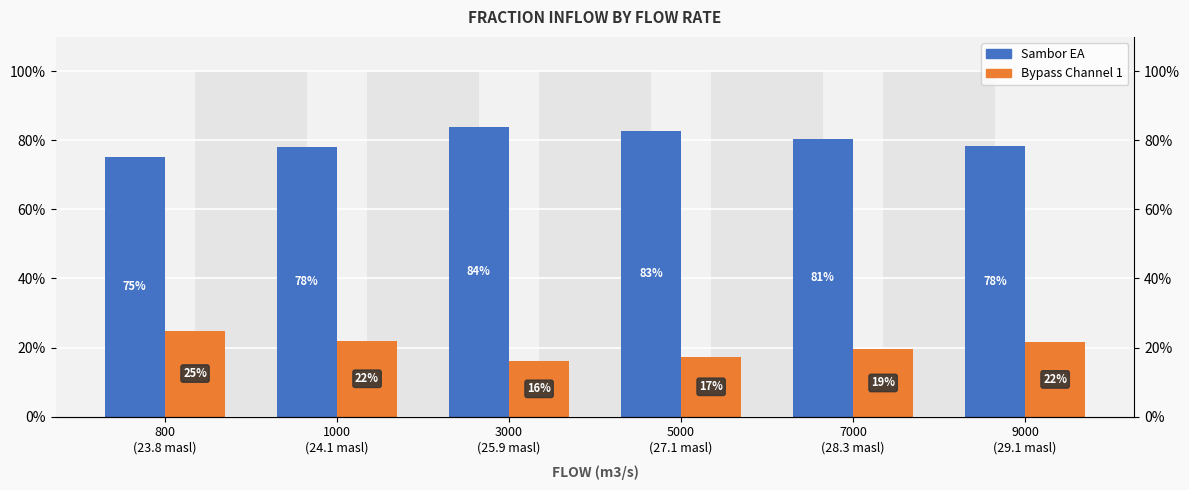

The value of Sambor EA at 9000
(29.1 masl) is 0.8. True or false?

True